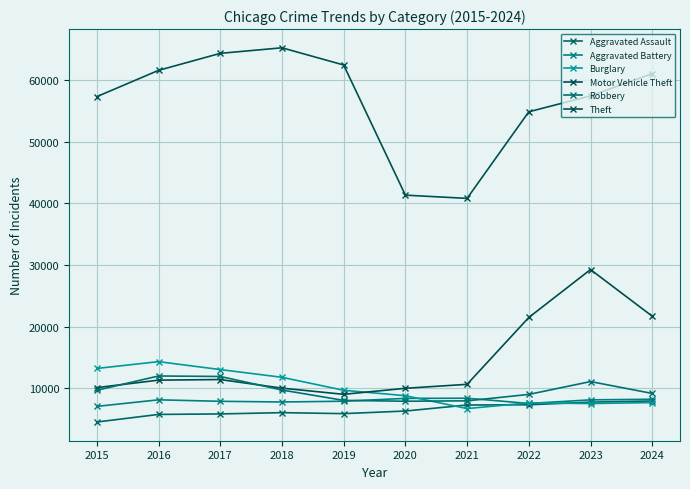

What is the total value across all series at 2015?

101741